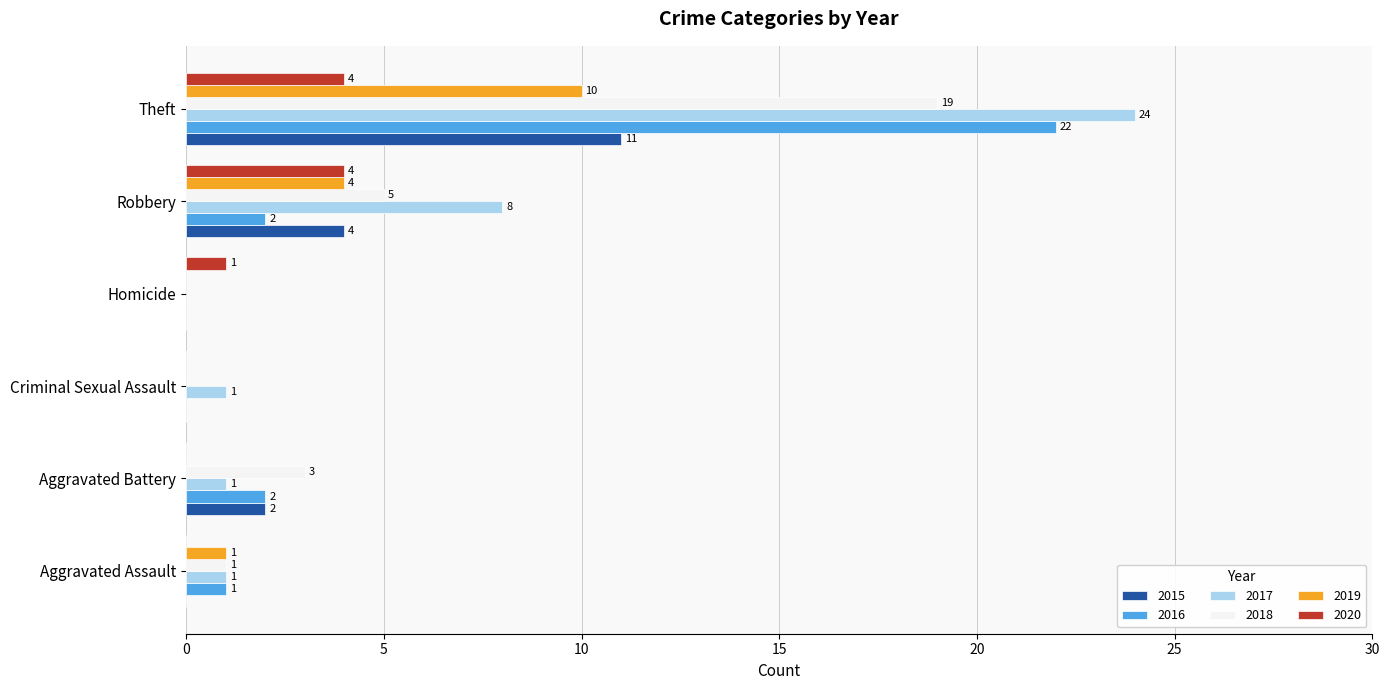

Which series has the largest total across all categories?

2017